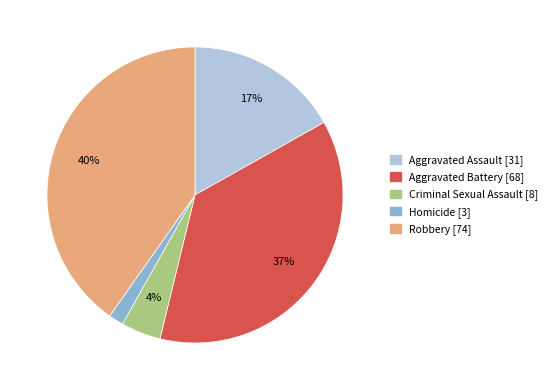

How many segments does this pie chart have?

5